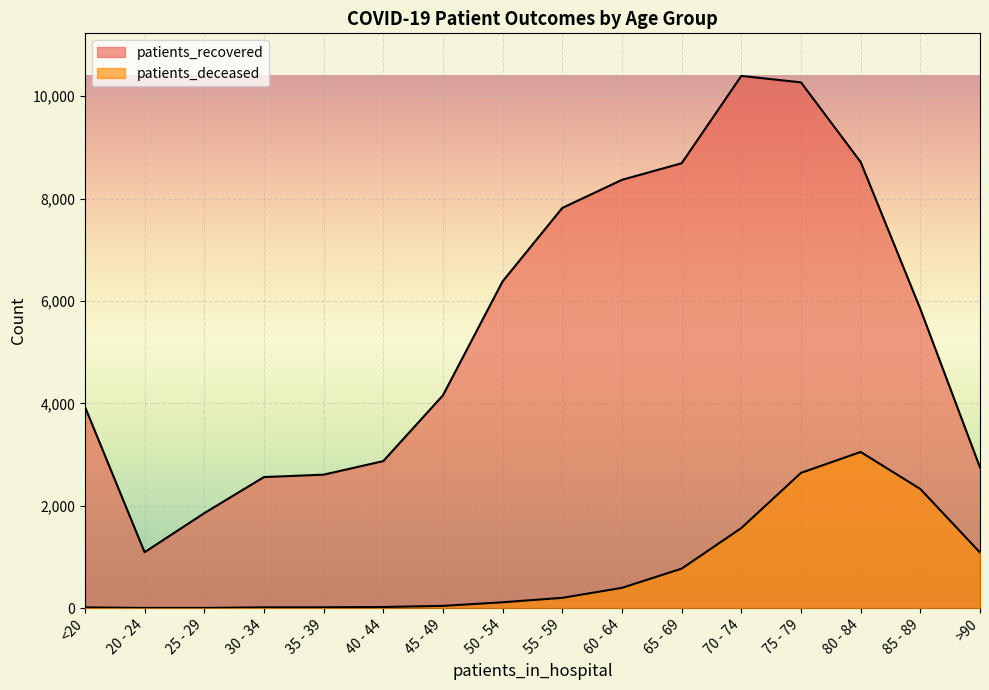

Which has a higher value, 75 - 79 or 45 - 49?

75 - 79